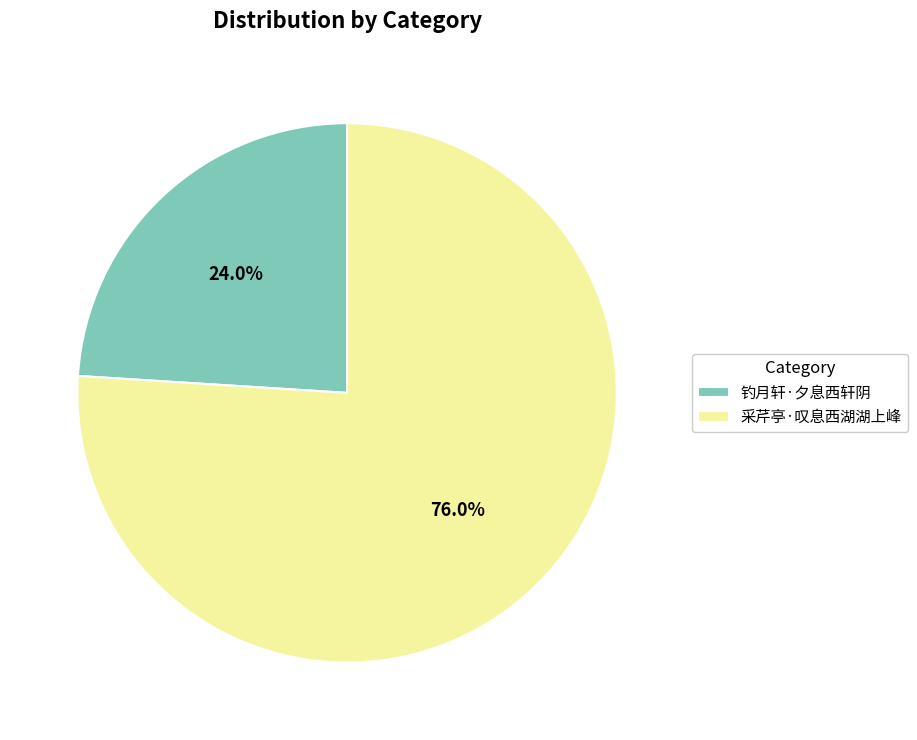

Count the number of slices in the pie.

2